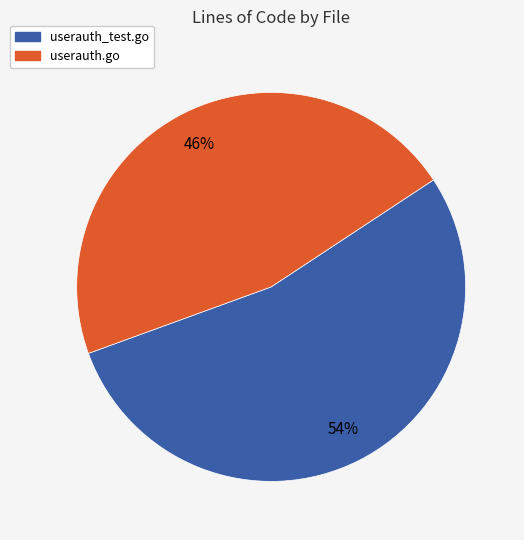

Does userauth.go account for over 50% of the chart?

No